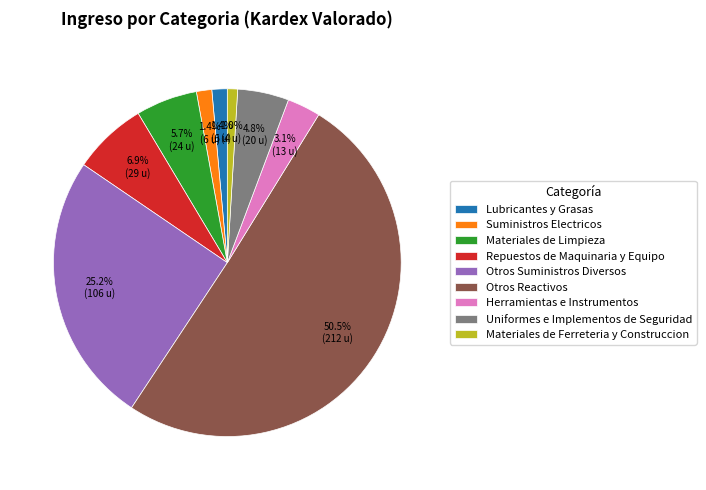

Which category accounts for the majority?

Otros Reactivos